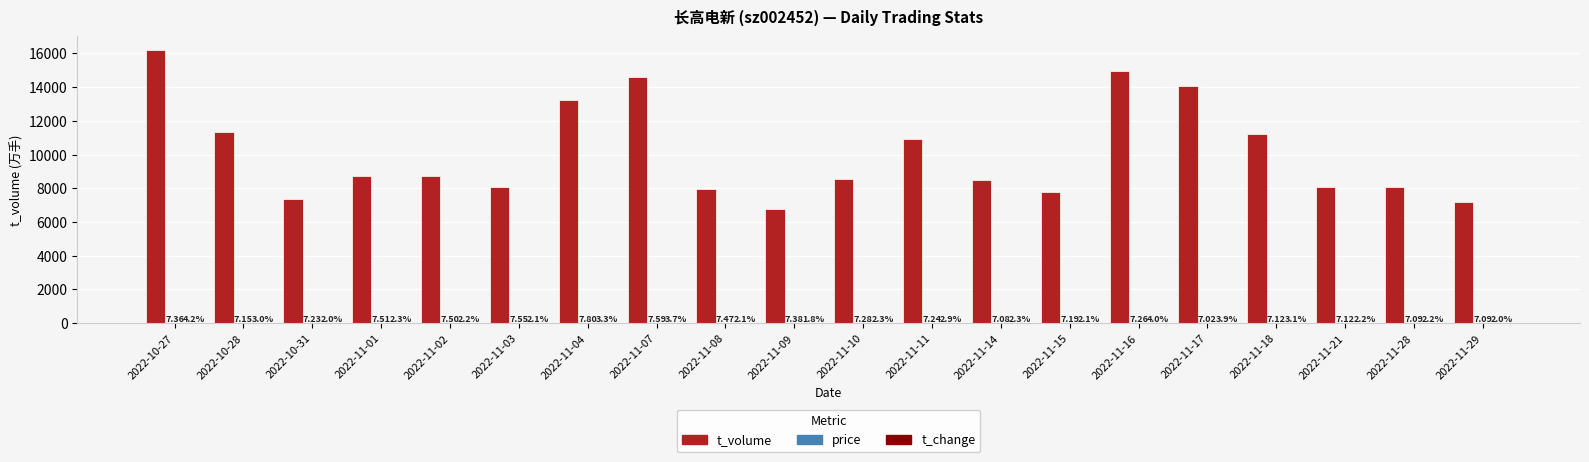

Which series changed the most between 2022-11-11 and 2022-11-21?

t_volume